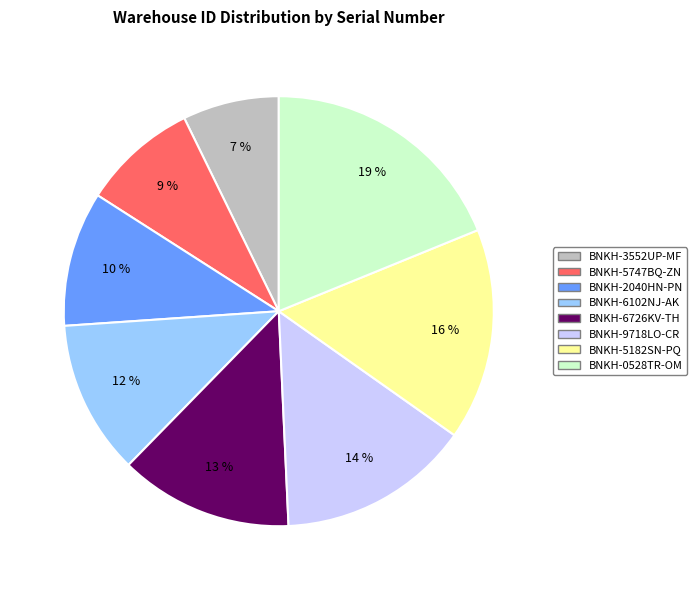

Is there a majority slice in this chart?

No